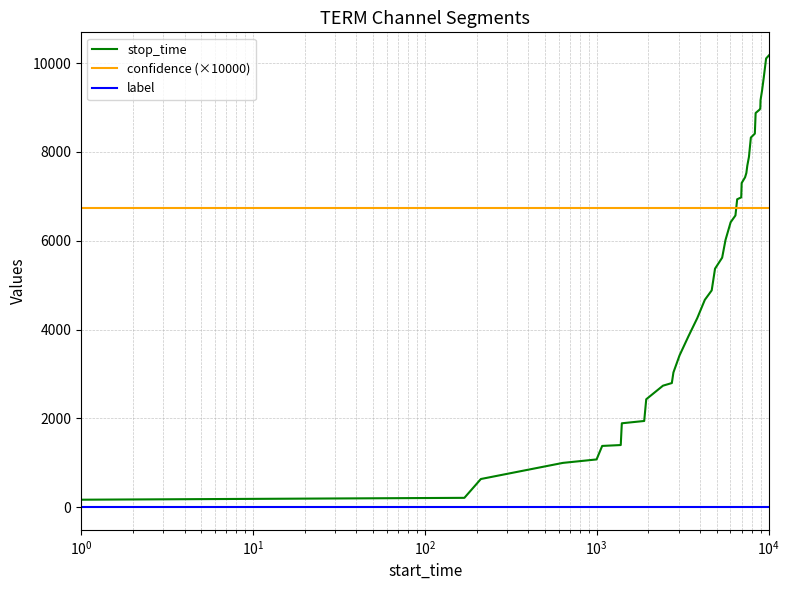

Rank the series by their average value, from lowest to highest.

label, stop_time, confidence (×10000)